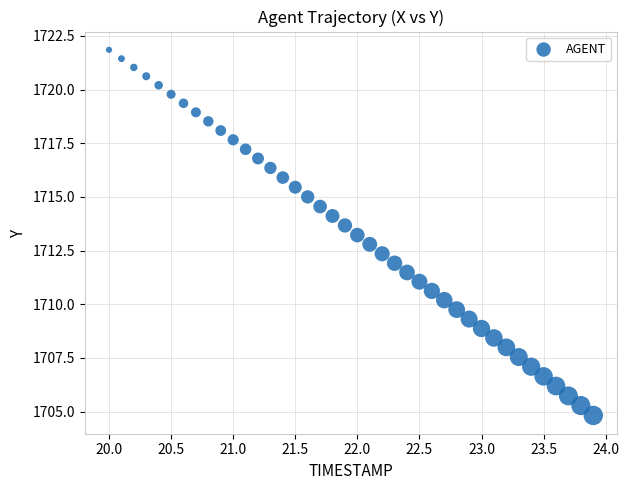

What is the range of X values (max minus min)?

3.9